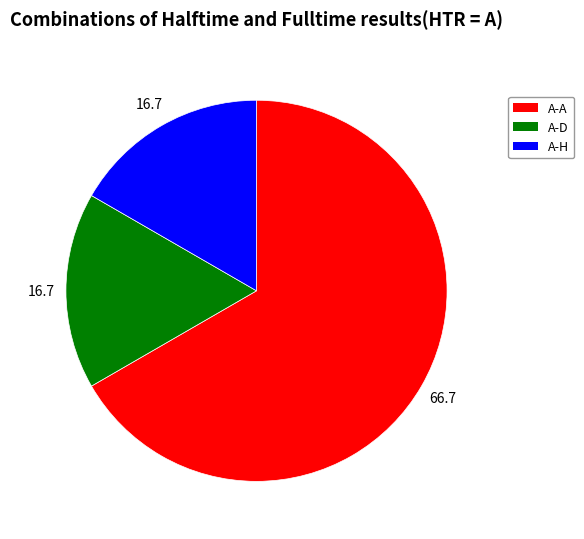

Is there a majority slice in this chart?

Yes